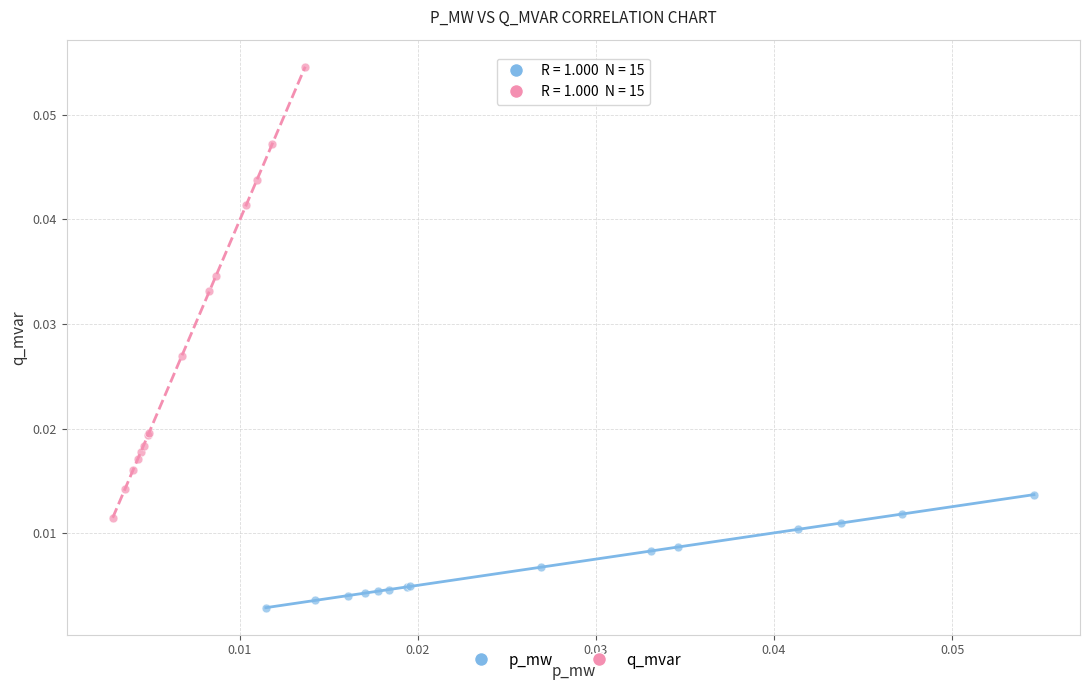

Which series has the widest spread of Y values?

q_mvar